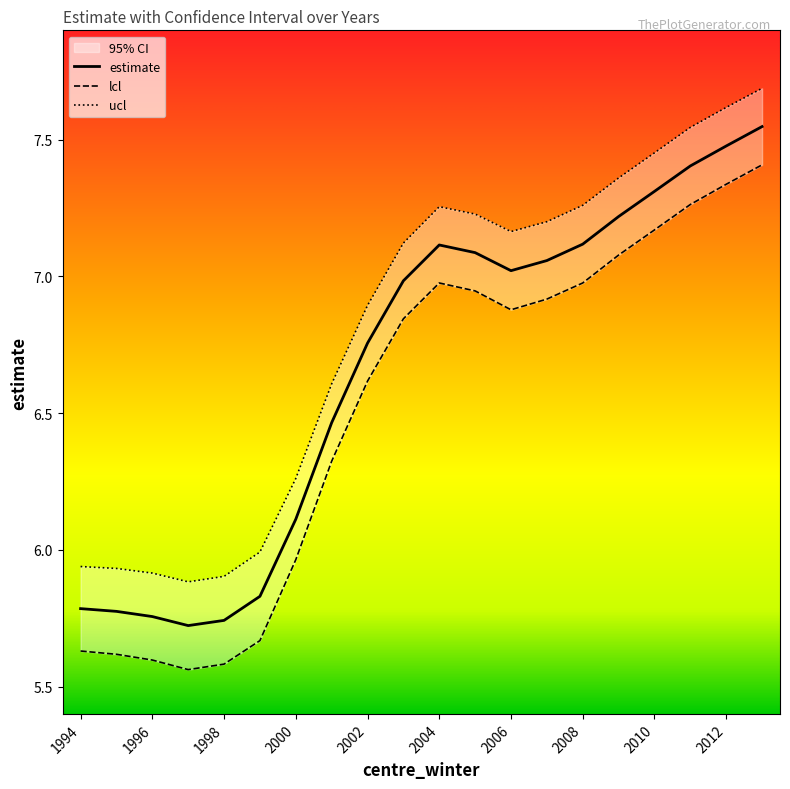

What is the greatest value displayed?

7.7